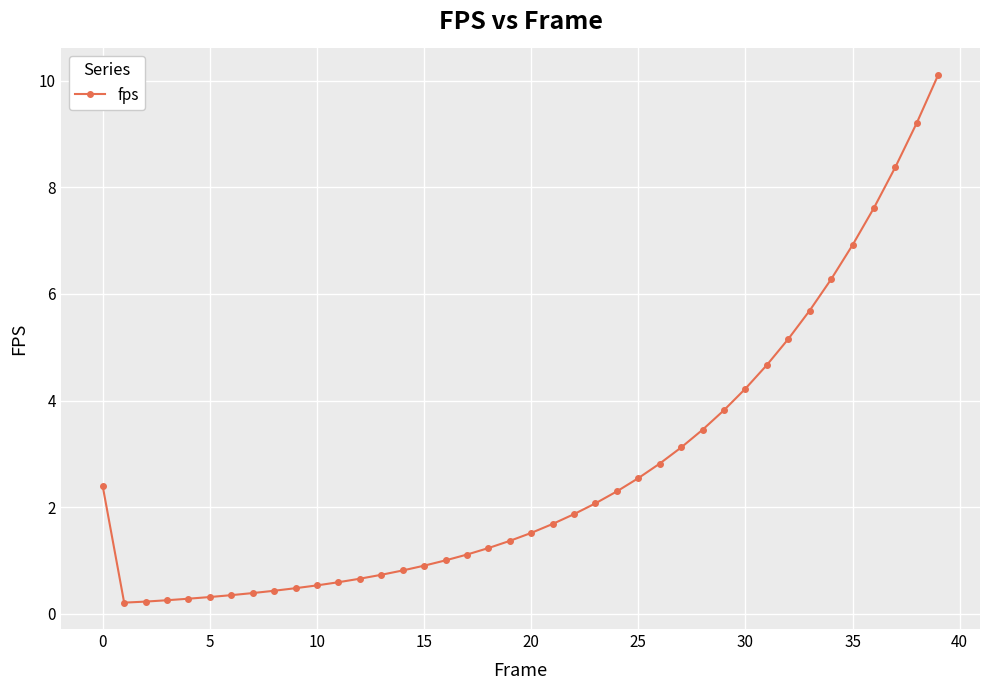

What is the average value?

2.7